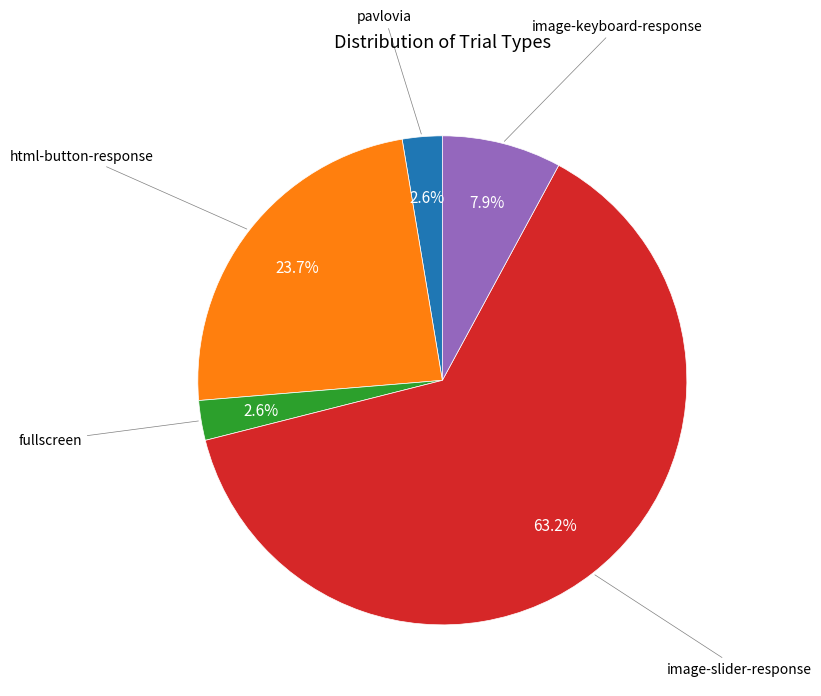

How many segments does this pie chart have?

5